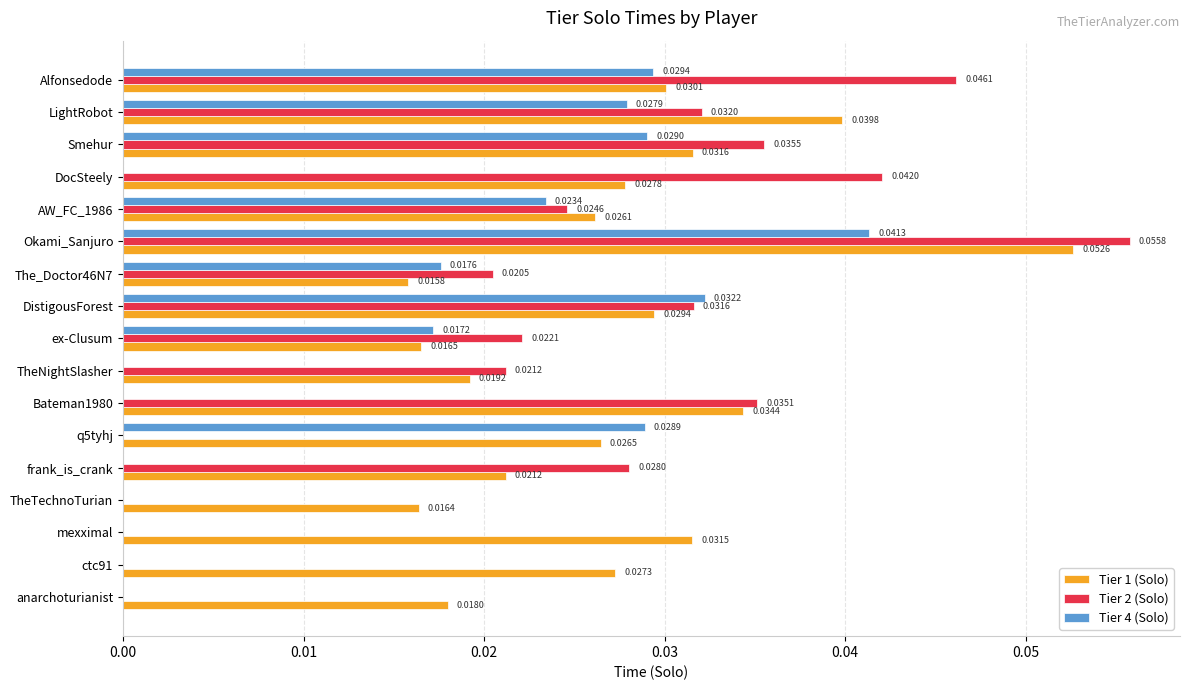

At which label does Tier 1 (Solo) reach its peak?

Okami_Sanjuro